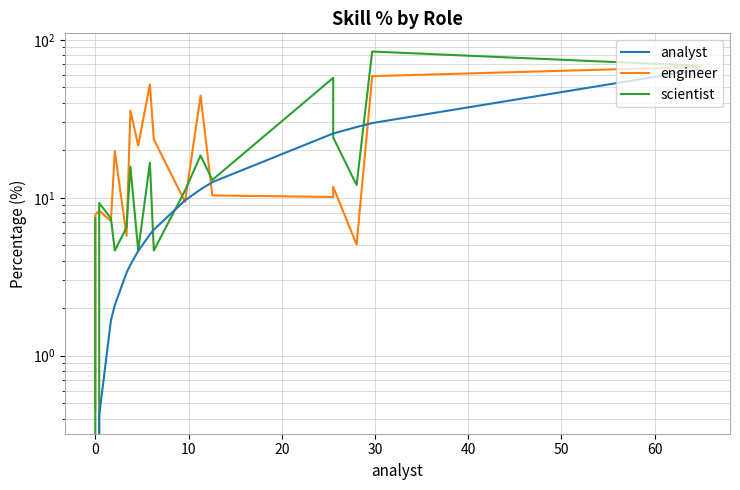

Which series has the largest total across all categories?

engineer